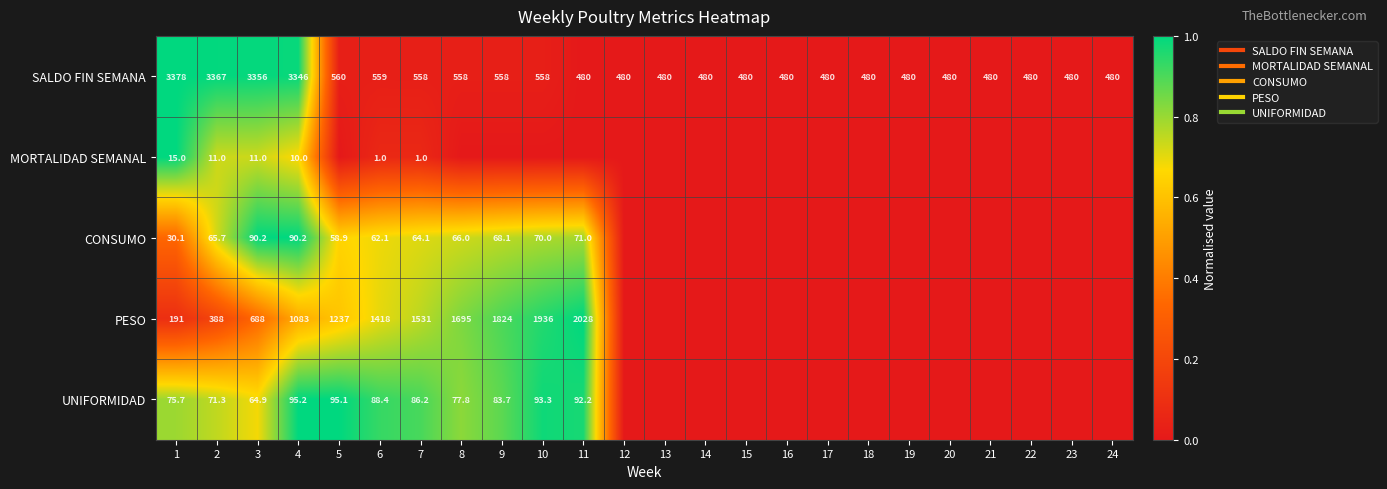

Between 24 and 4, which is larger?

4